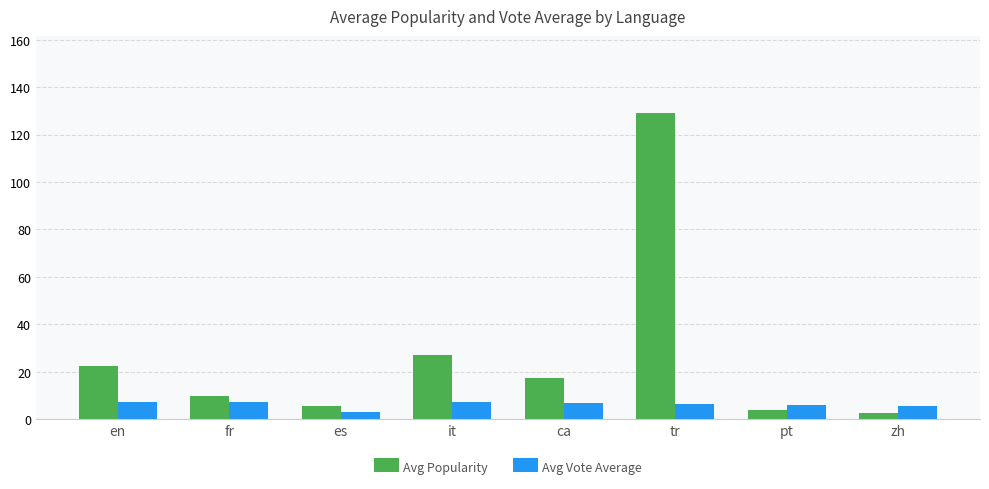

The Avg Popularity series shows 9.9 at fr. True or false?

True